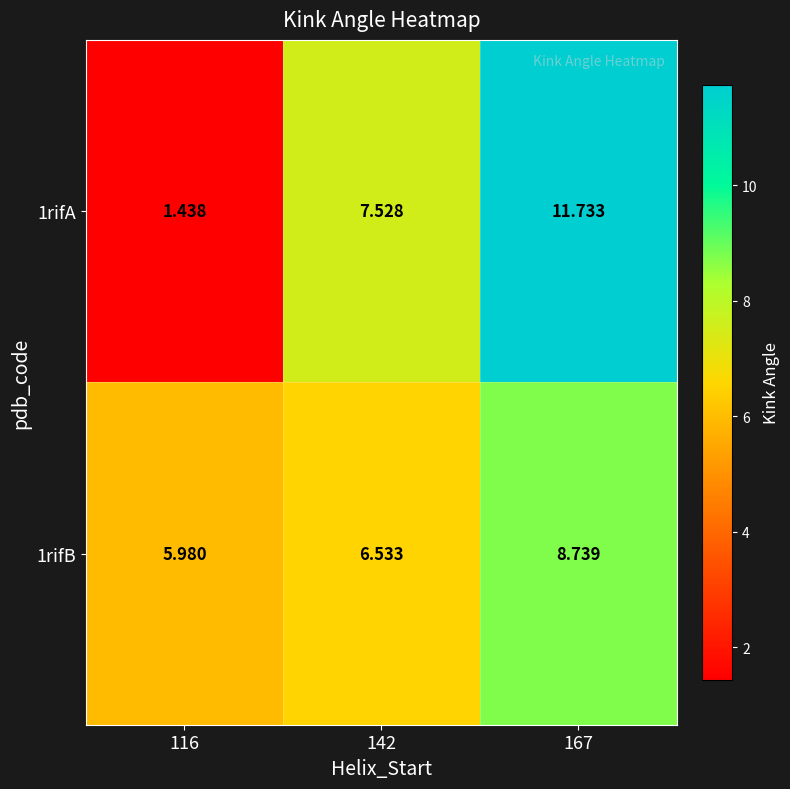

Reading right to left, what are all the values shown in this chart?

1rifA: 167=11.7	142=7.5	116=1.4
1rifB: 167=8.7	142=6.5	116=6.0